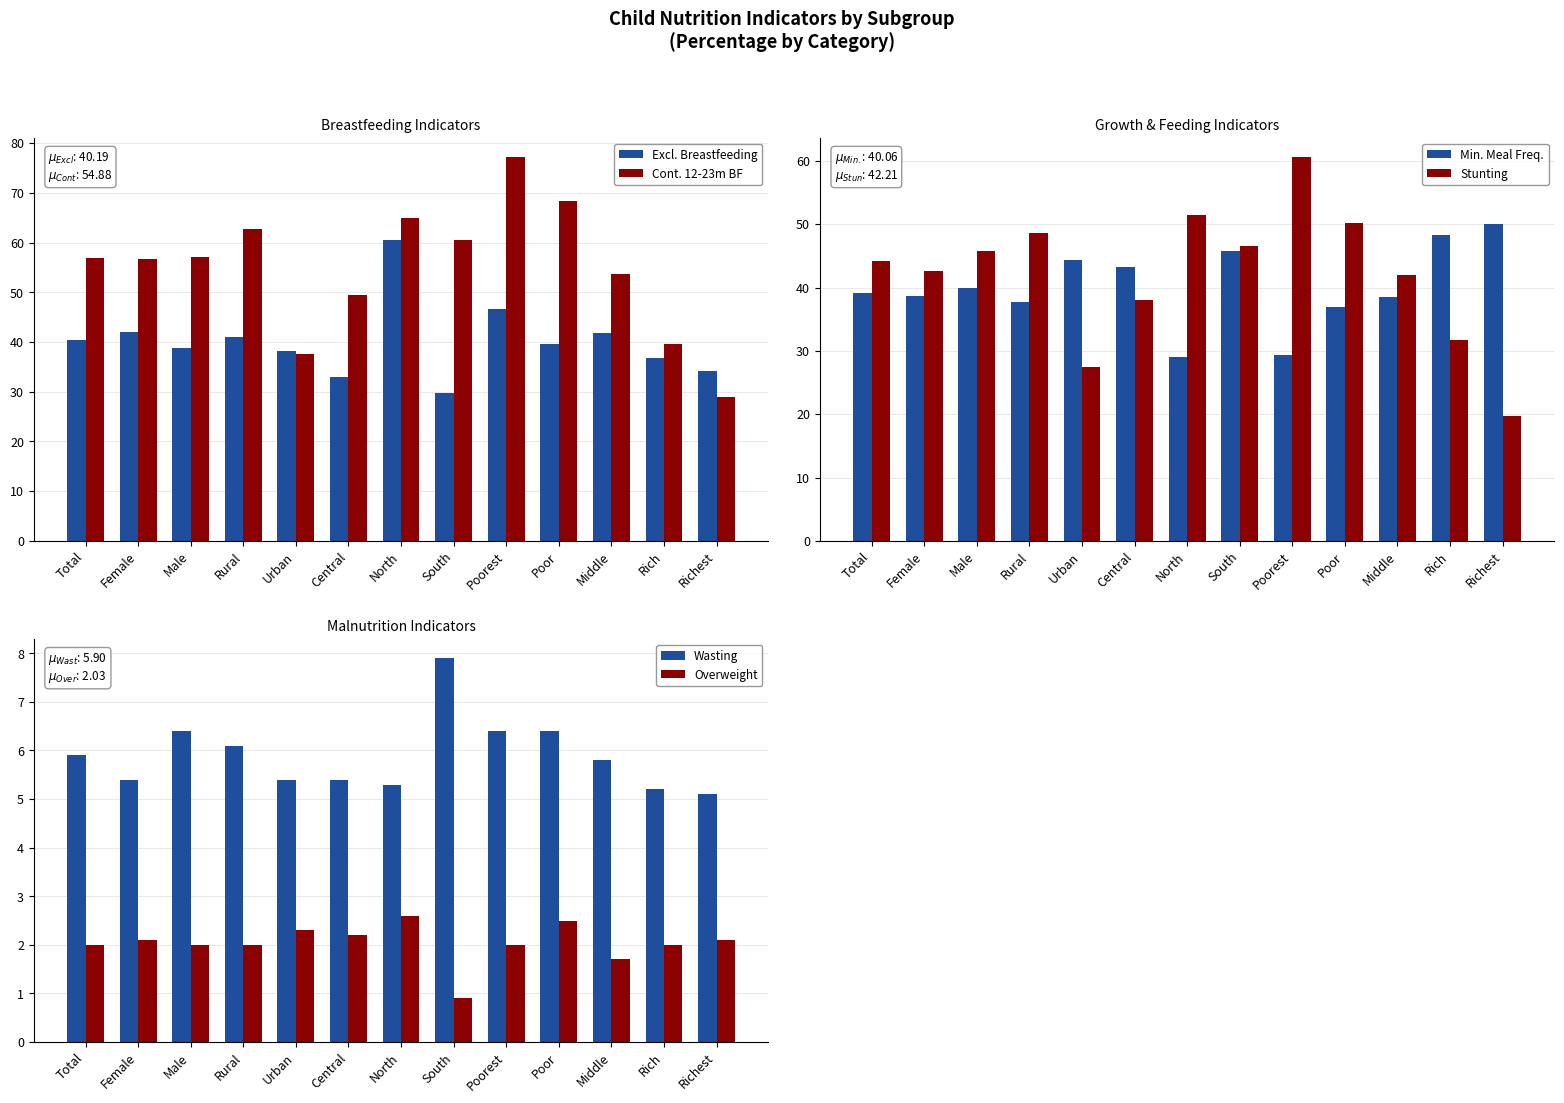

Is the value of Overweight at Rural greater than the value of Stunting at North?

No